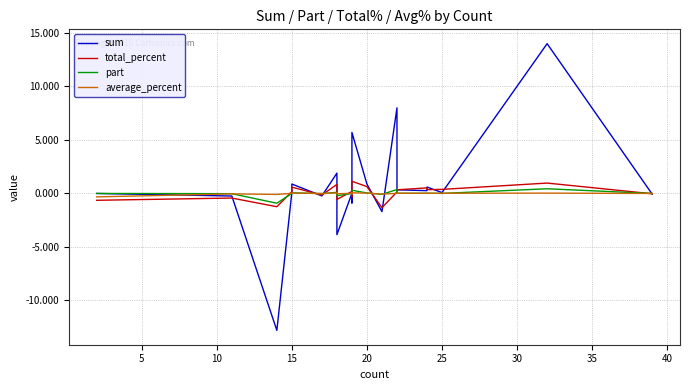

How many values in average_percent are above zero?

12